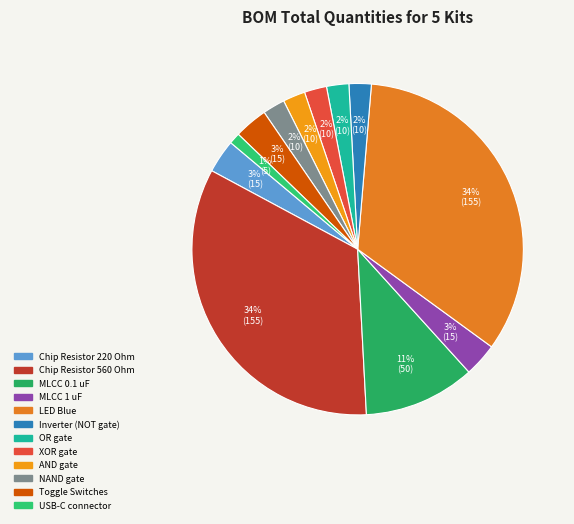

Which category has the smallest portion of the pie?

USB-C connector